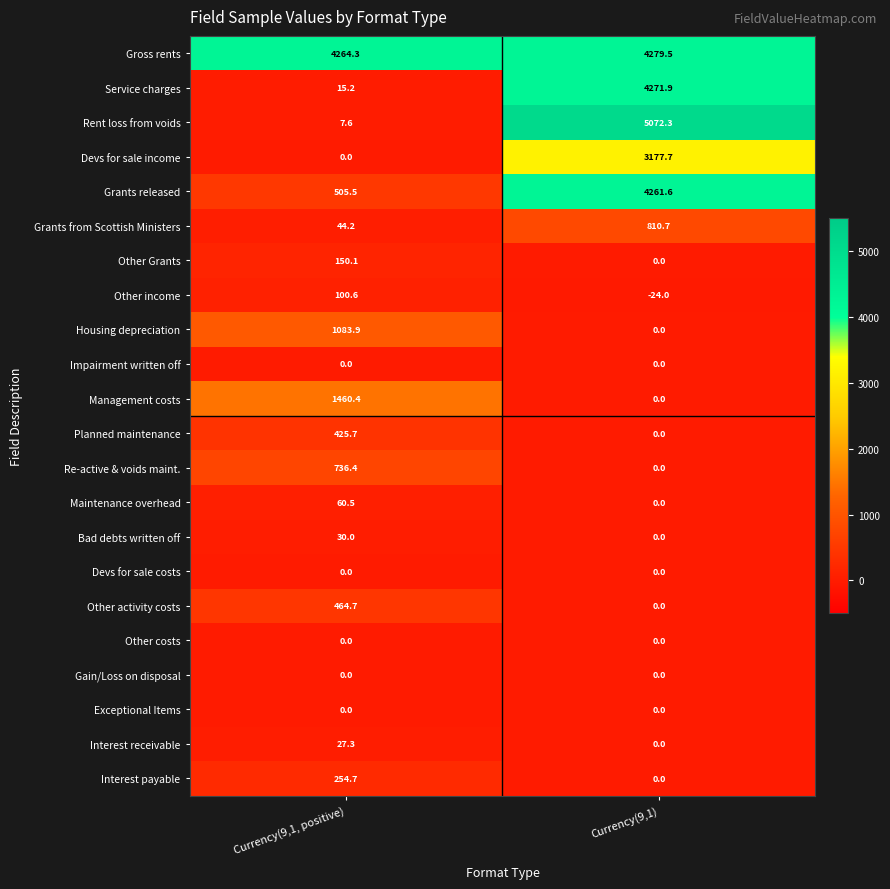

True or false: Devs for sale income has a value of 3177.7 at Currency(9,1).

True